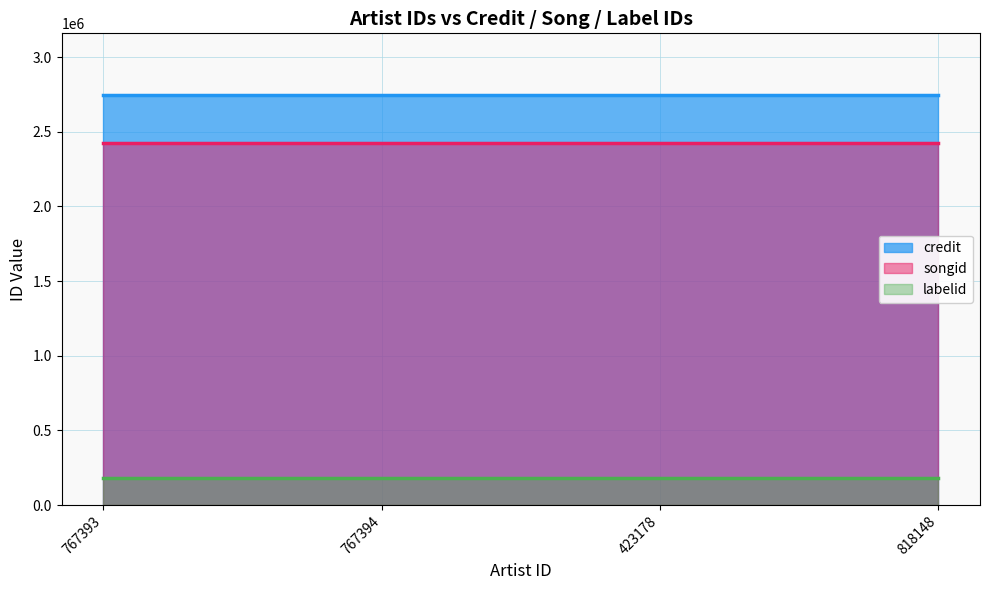

At how many categories does at least one series exceed 1239133?

4